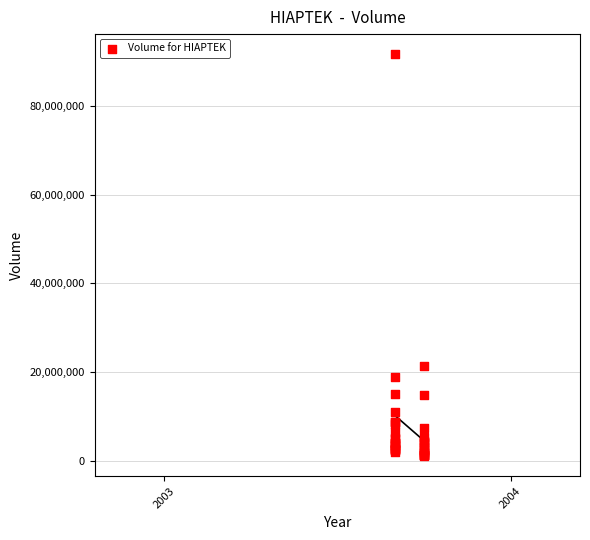

What Y value in the scatter plot is closest to 46369438?

21464702